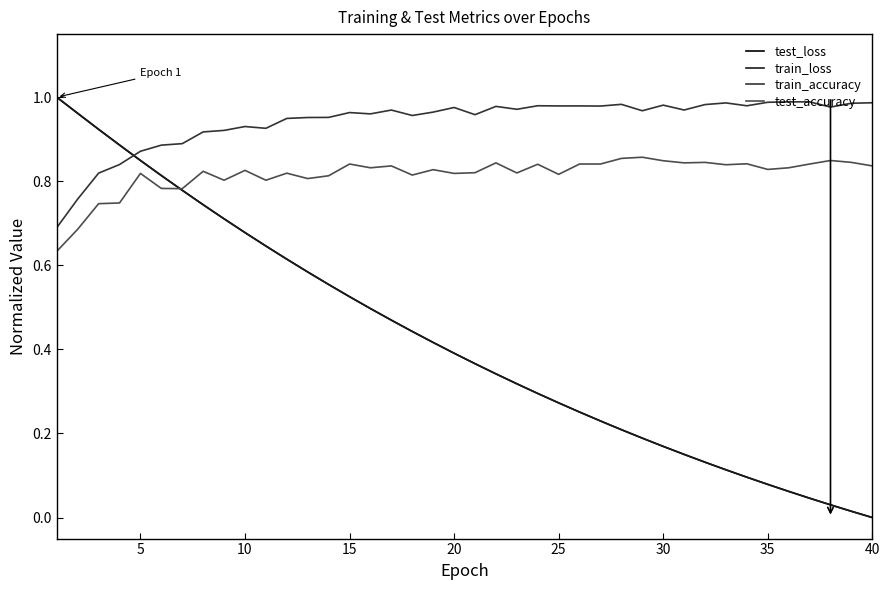

True or false: train_accuracy and test_loss intersect in this chart.

True